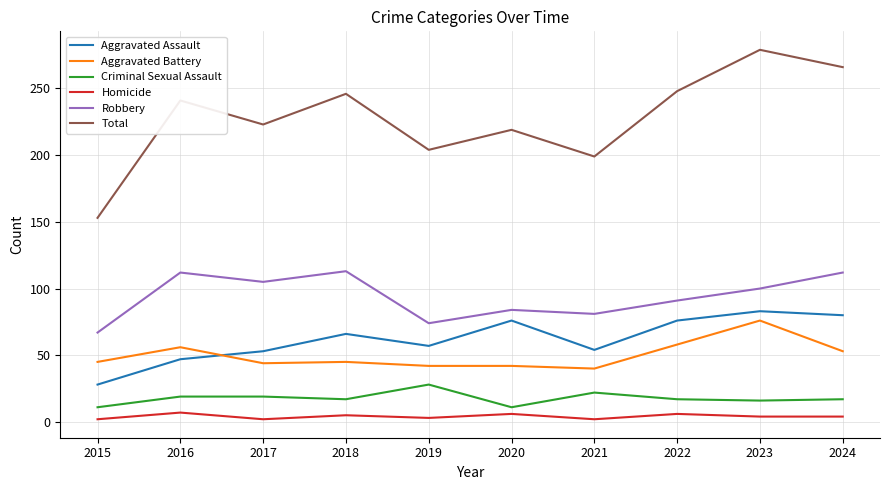

Which series has the largest total across all categories?

Total